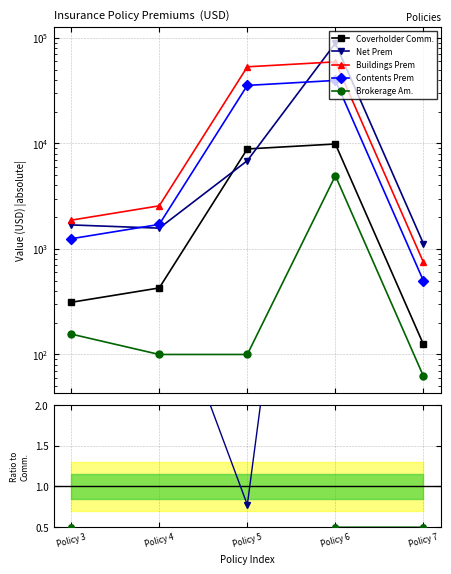

True or false: Brokerage Am. and Buildings Prem cross at least once.

False